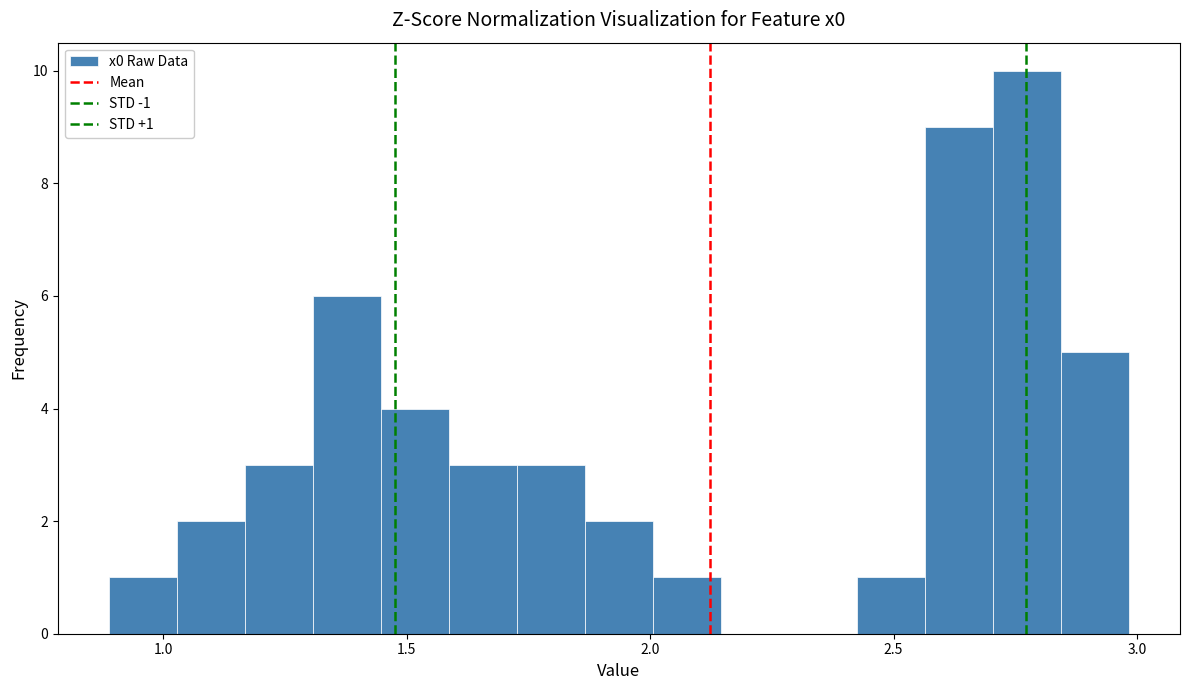

Read against the x-axis, roughly where is the centre of the tallest bar?

2.75